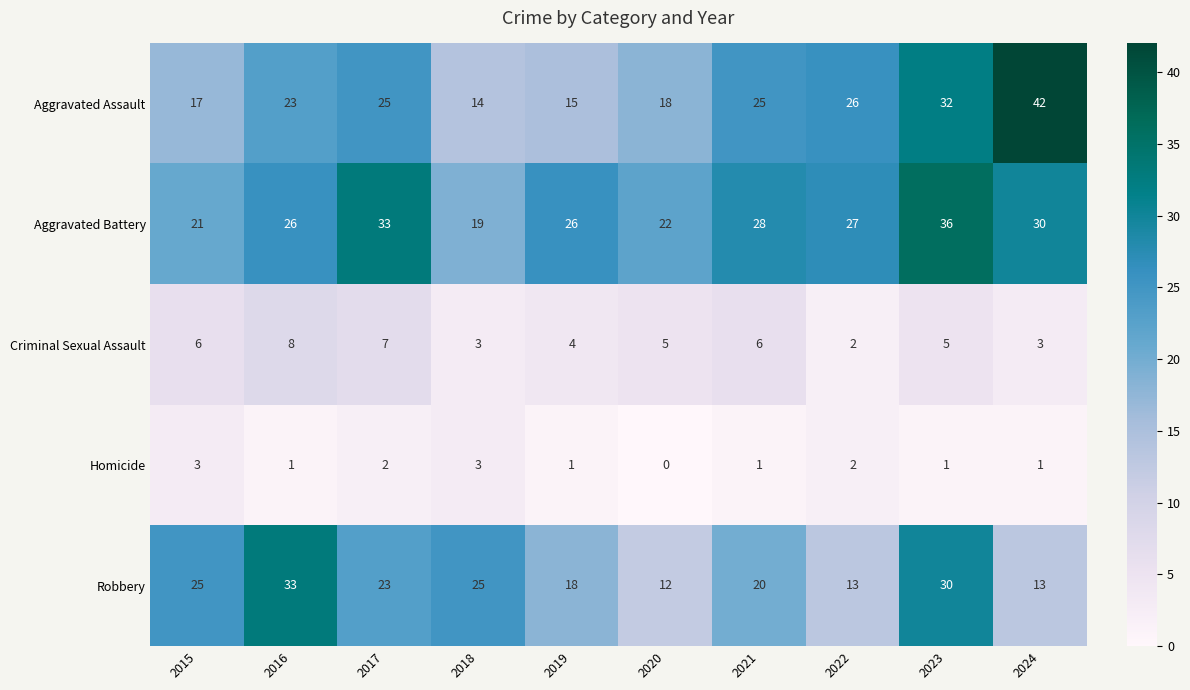

Which label corresponds to the smallest value in the chart?

2020